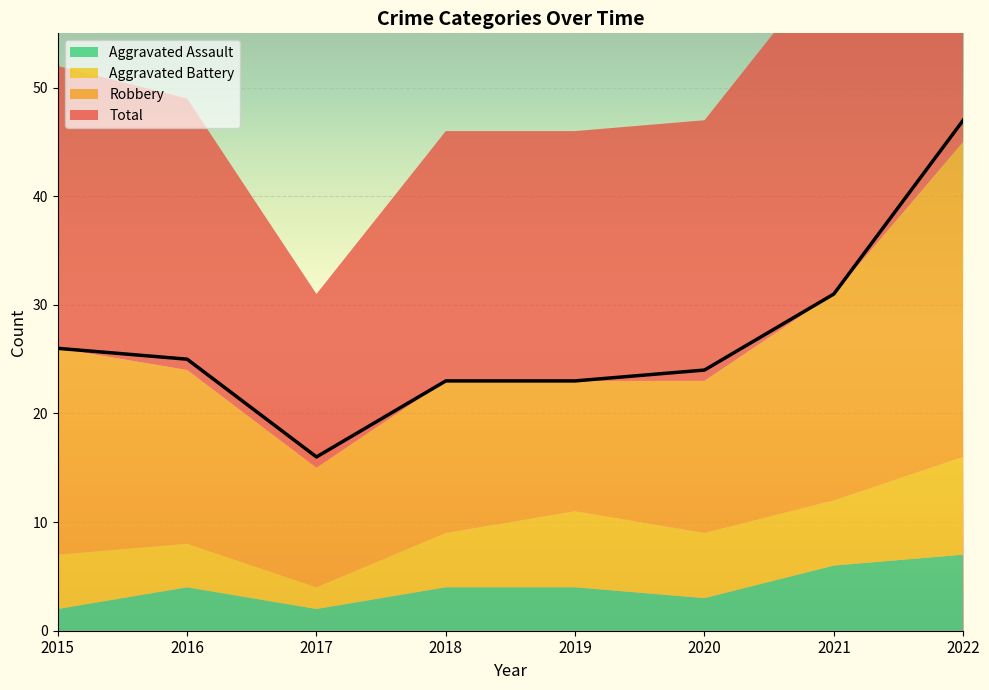

What are all the series names shown in the legend?

Aggravated Assault, Aggravated Battery, Robbery, Total